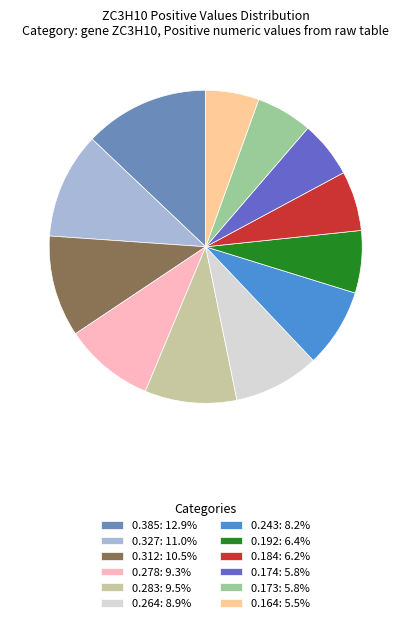

Does 0.312: 10.5% account for over 50% of the chart?

No